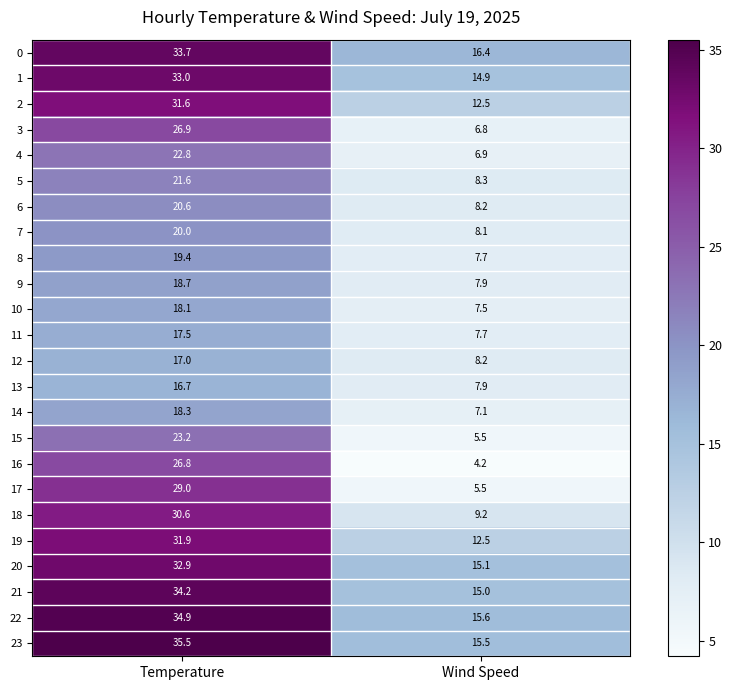

What is the sum of the 1 values at Temperature and Wind Speed?

47.9